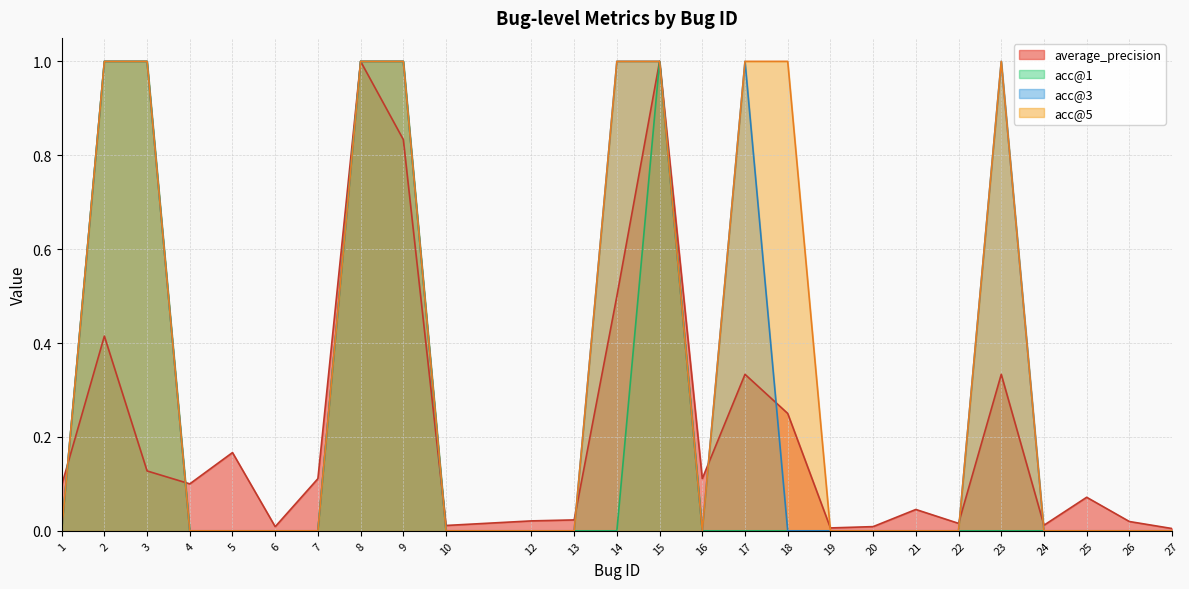

How many positive values does the acc@1 series have?

5